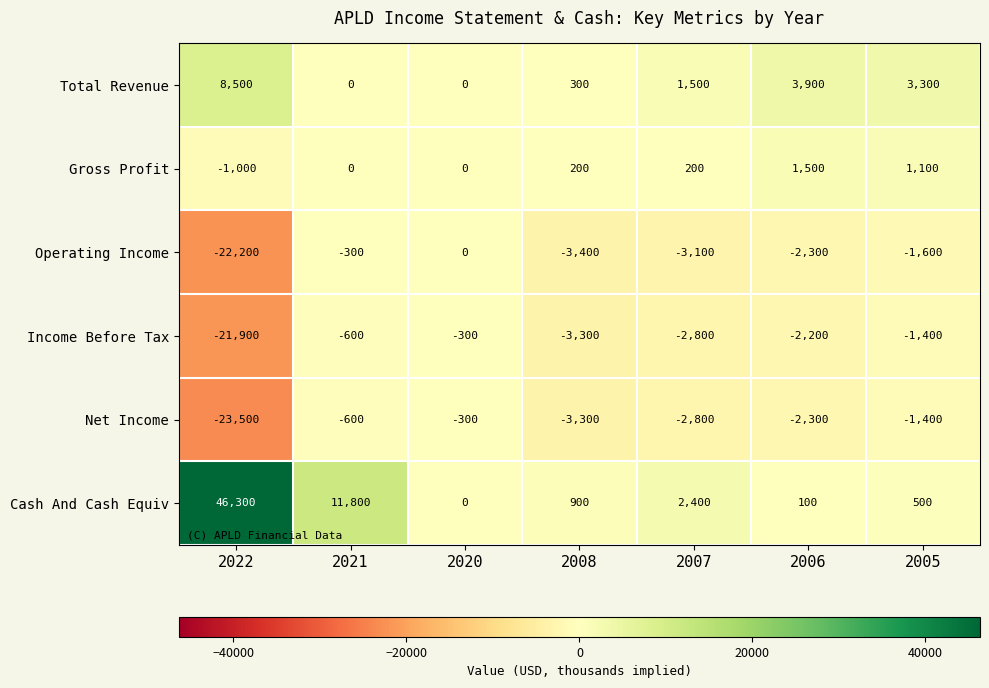

How many data points does each series have?

7